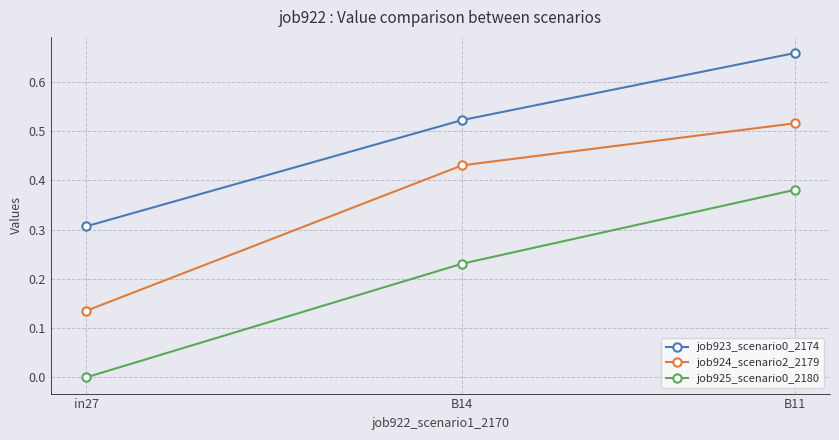

Between B14 and B11, which series saw the biggest shift?

job925_scenario0_2180